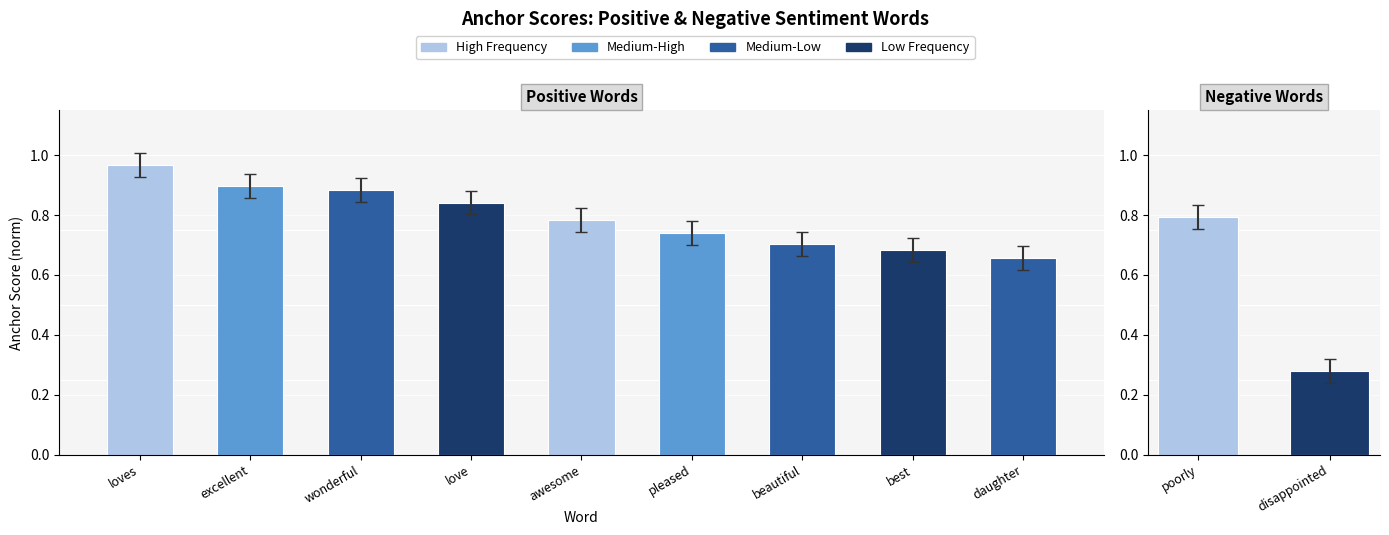

What is the difference between the loves values at excellent and loves?

0.1